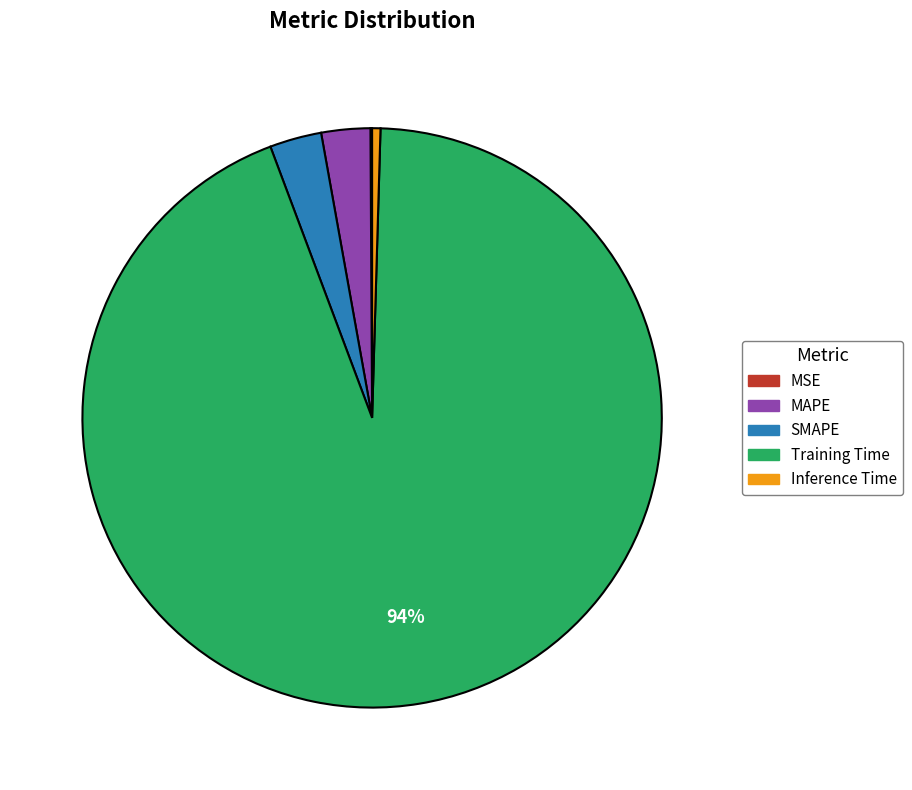

Which category accounts for the majority?

Training Time